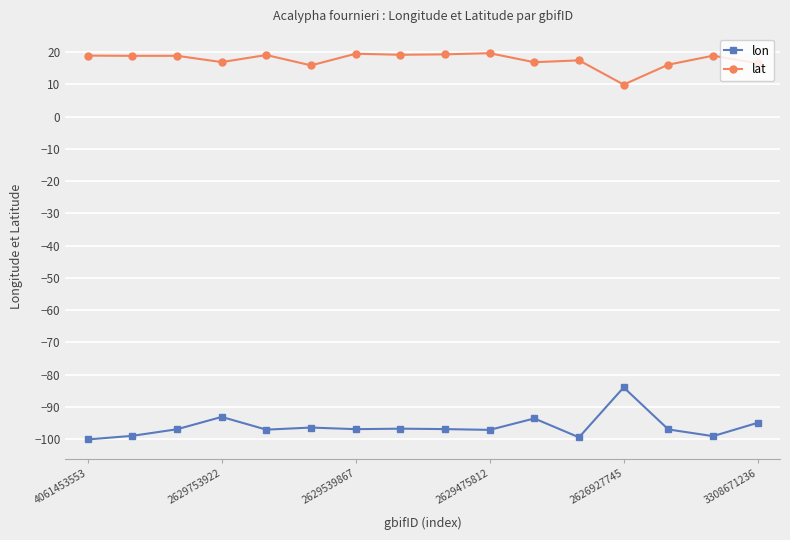

Which series has the largest total across all categories?

lat